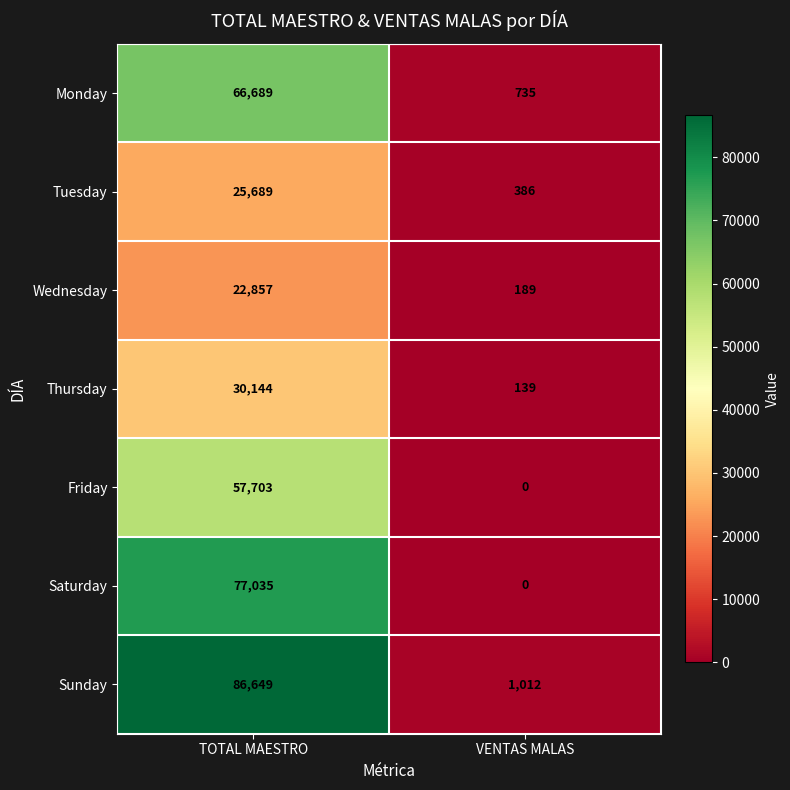

What is the total value across all series at TOTAL MAESTRO?

366766